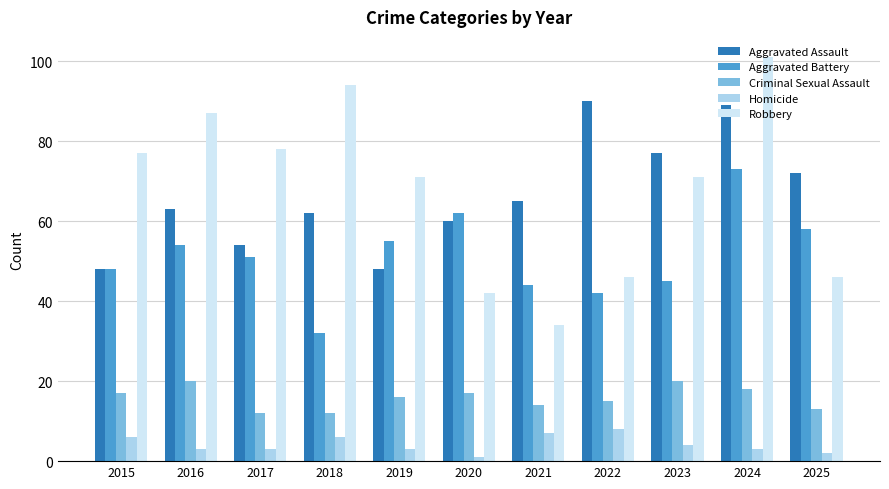

At which category is the sum across all series the highest?

2024